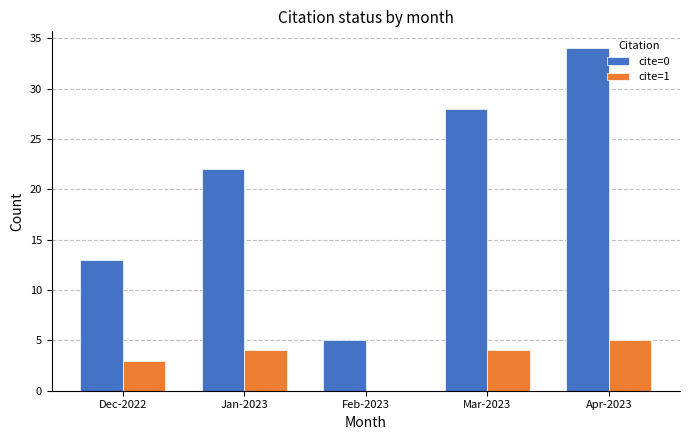

Is the value of cite=1 at Mar-2023 greater than the value of cite=0 at Dec-2022?

No